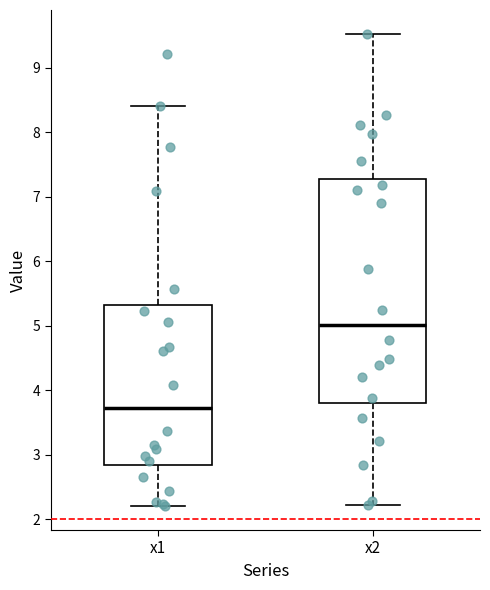

Reading left to right, read every box against the y-axis: the position of its median line, the range the box covers, and the ends of its whiskers. The values are not printed on the chart, so give them approximately, as read against the axis.

x1: median 3.7, box 2.8 to 5.3, whiskers 2.2 to 8.4
x2: median 5.0, box 3.8 to 7.3, whiskers 2.2 to 9.5